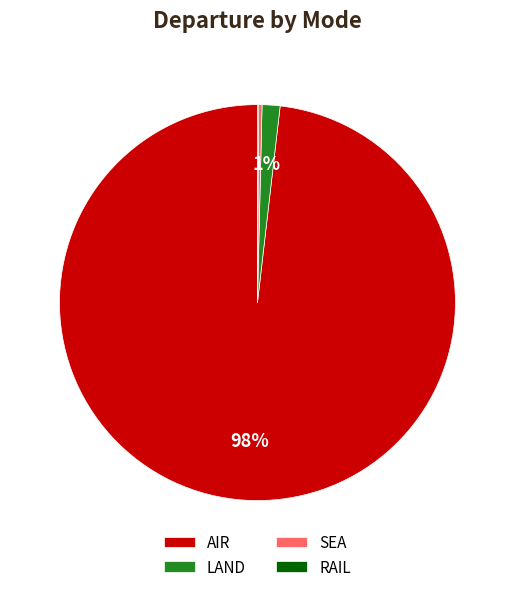

The LAND slice represents 1% of the pie. True or false?

True